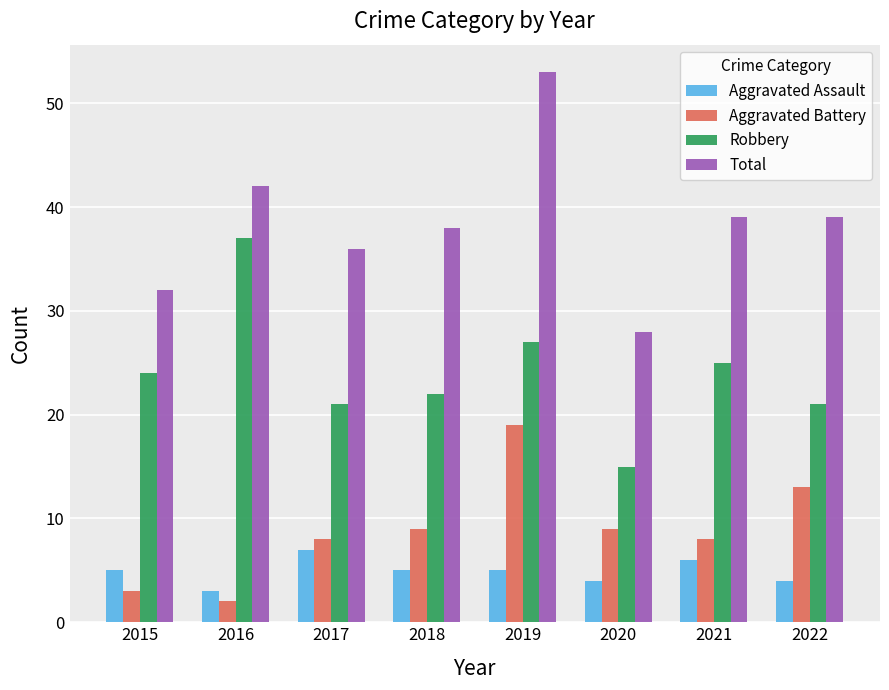

The Aggravated Battery series shows 2 at 2016. True or false?

True